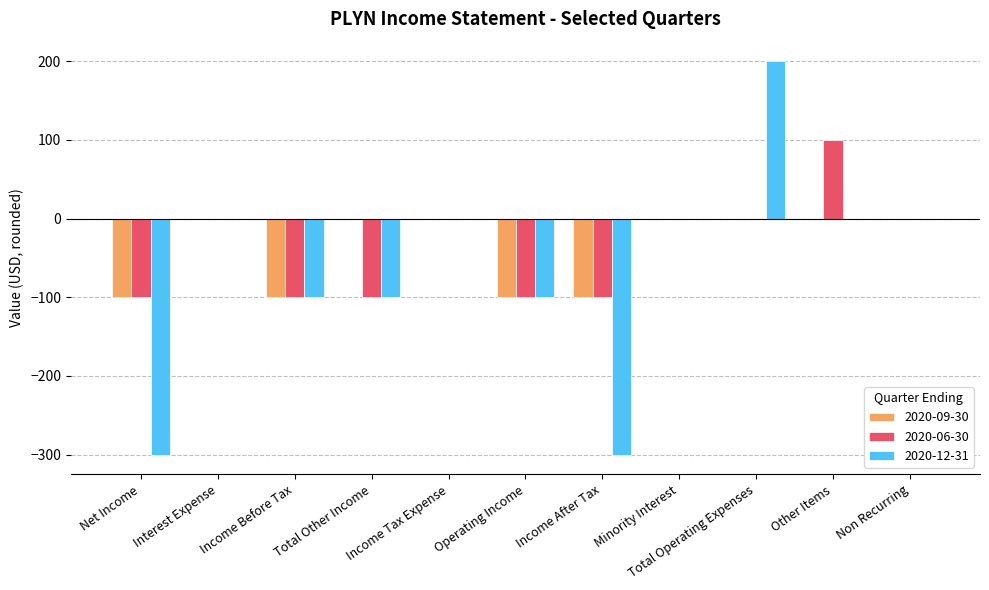

What is the maximum value for 2020-06-30?

100